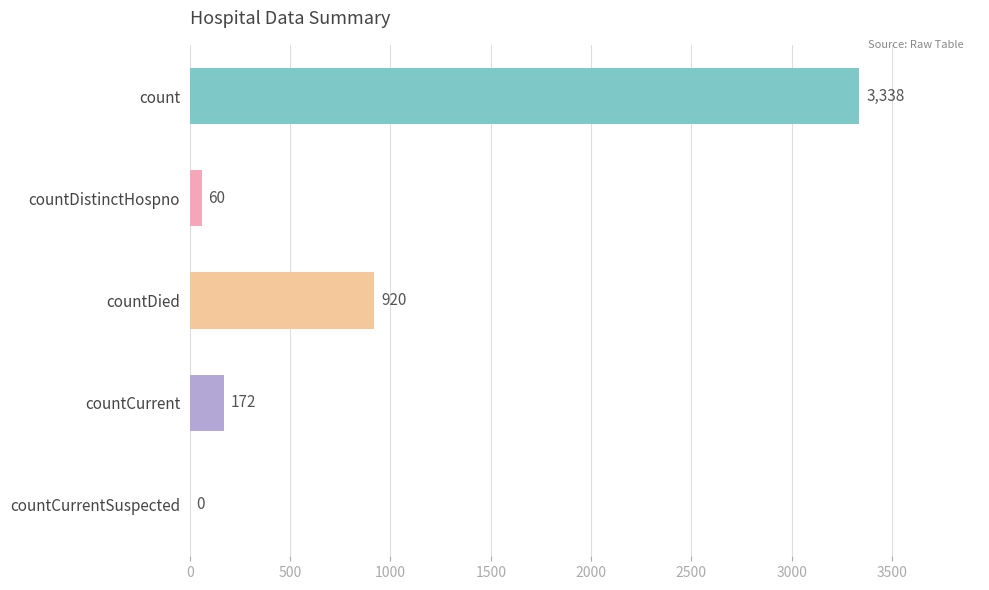

True or false: the data shows 920 at countDied.

True